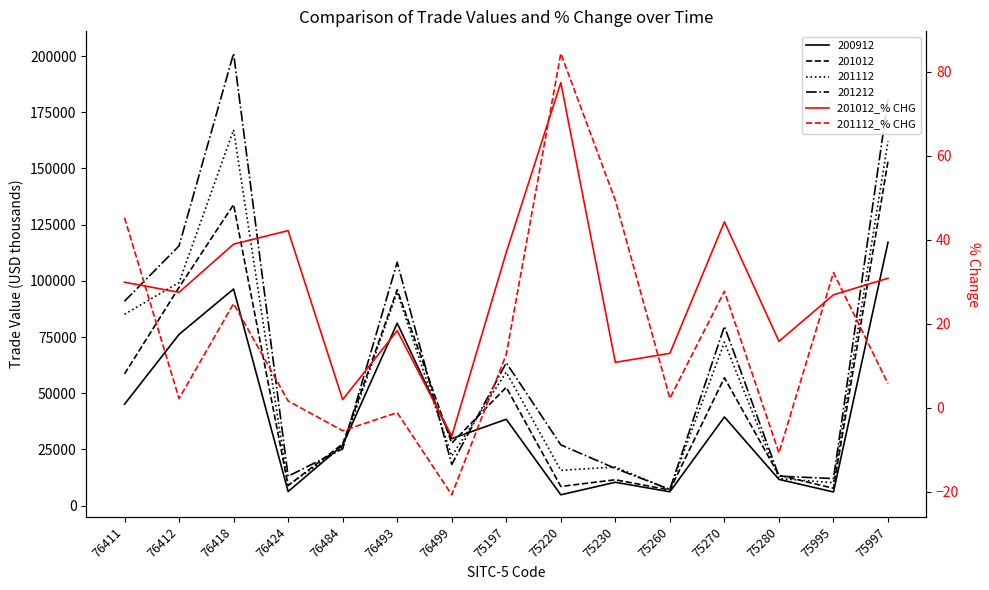

Which series has the widest spread of values?

201112_% CHG